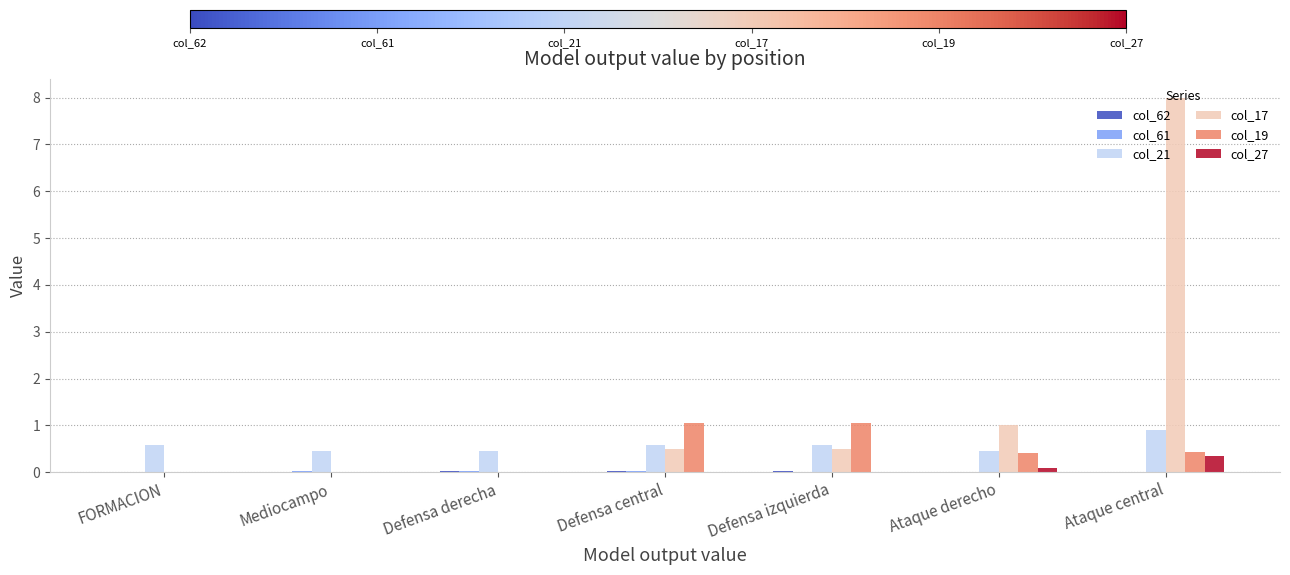

Which label corresponds to the largest value in the chart?

Ataque central